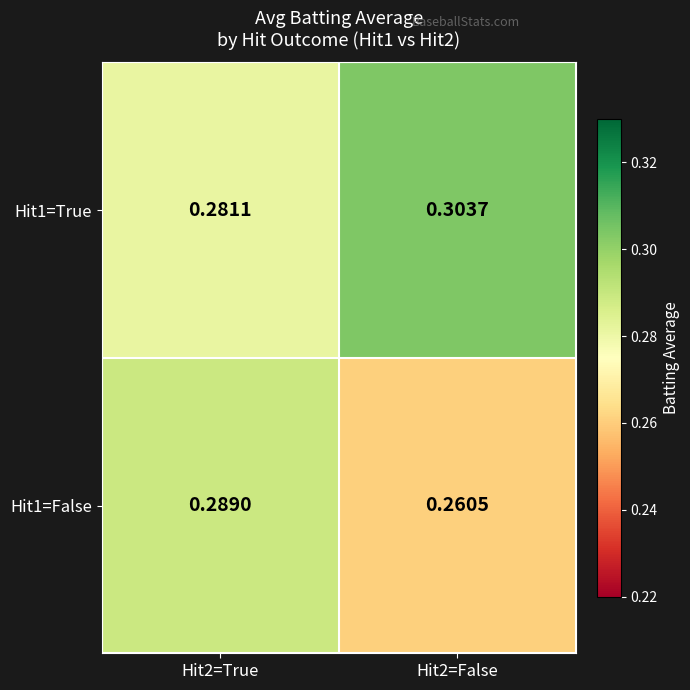

Count the number of data series in this chart.

2